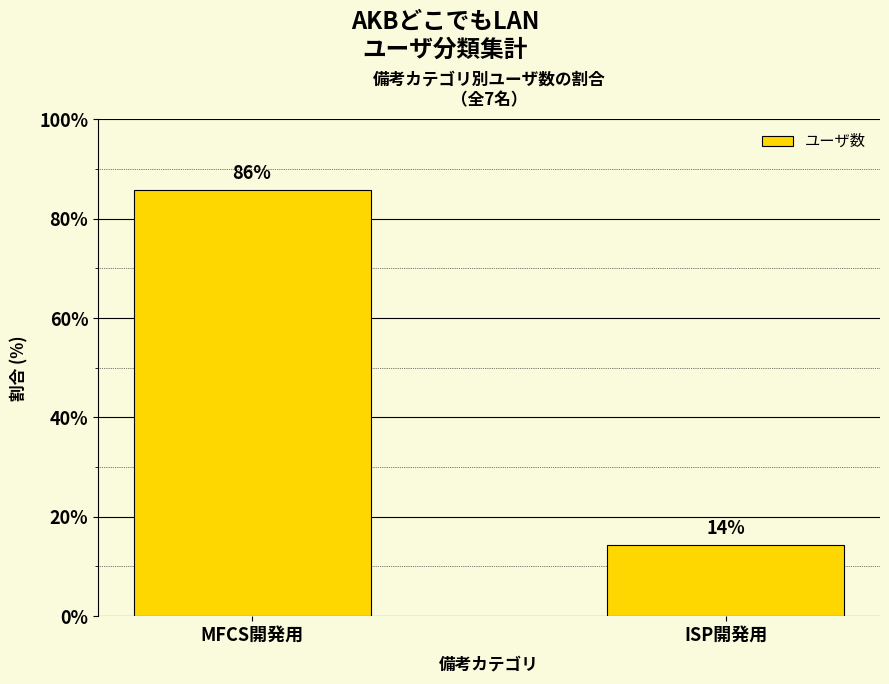

Rank the categories by value from lowest to highest.

ISP開発用, MFCS開発用